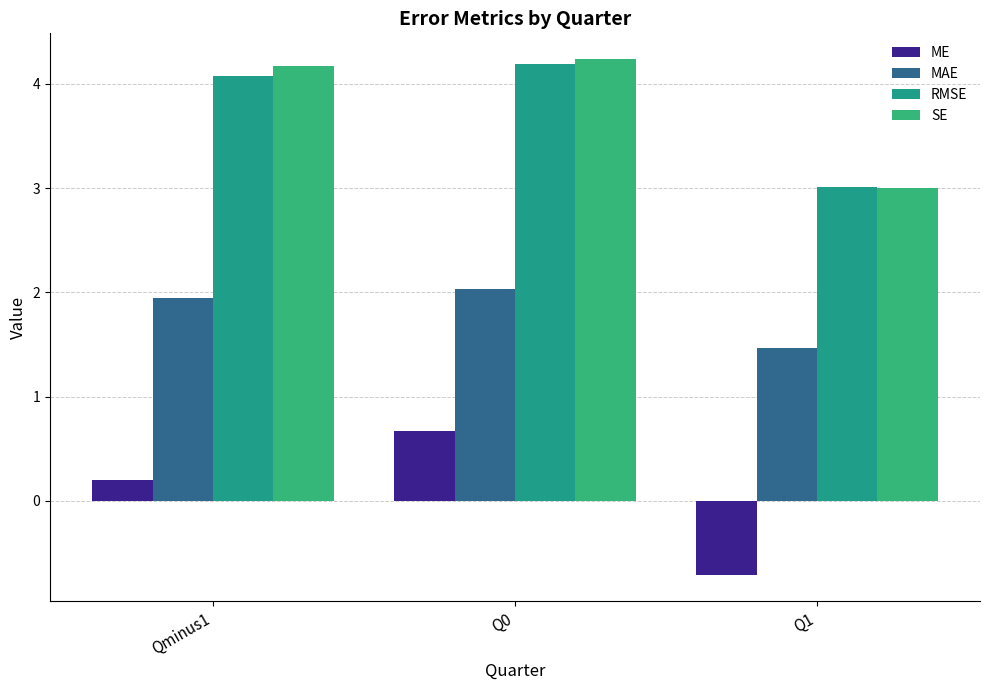

What position from the right is Qminus1?

3